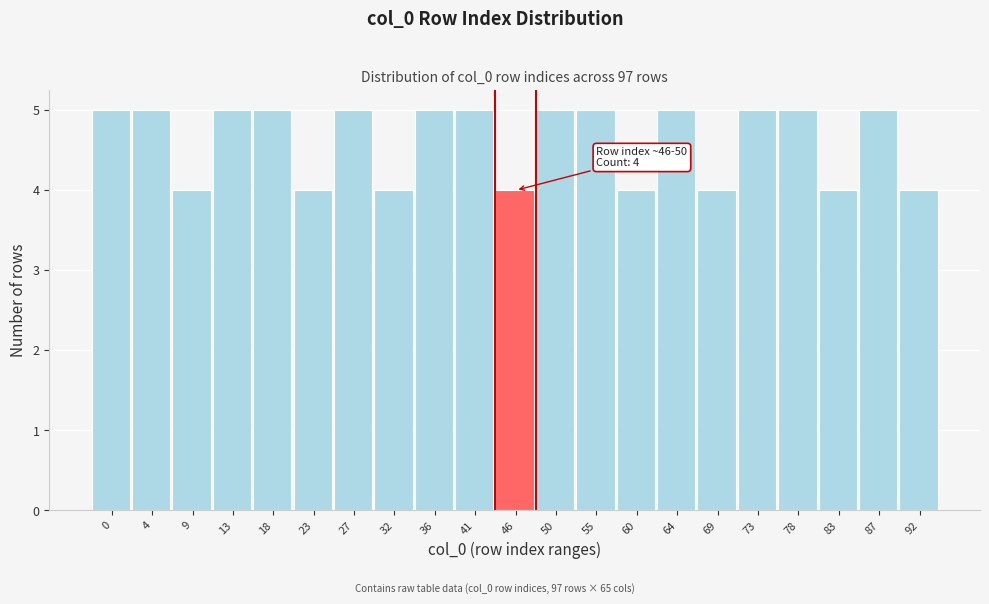

Reading left to right, what are all the values shown in this chart?

5	5	4	5	5	4	5	4	5	5	4	5	5	4	5	4	5	5	4	5	4